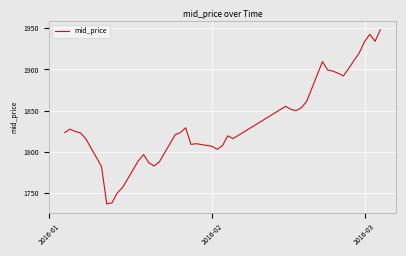

What is the difference between the maximum and minimum values?

211.2